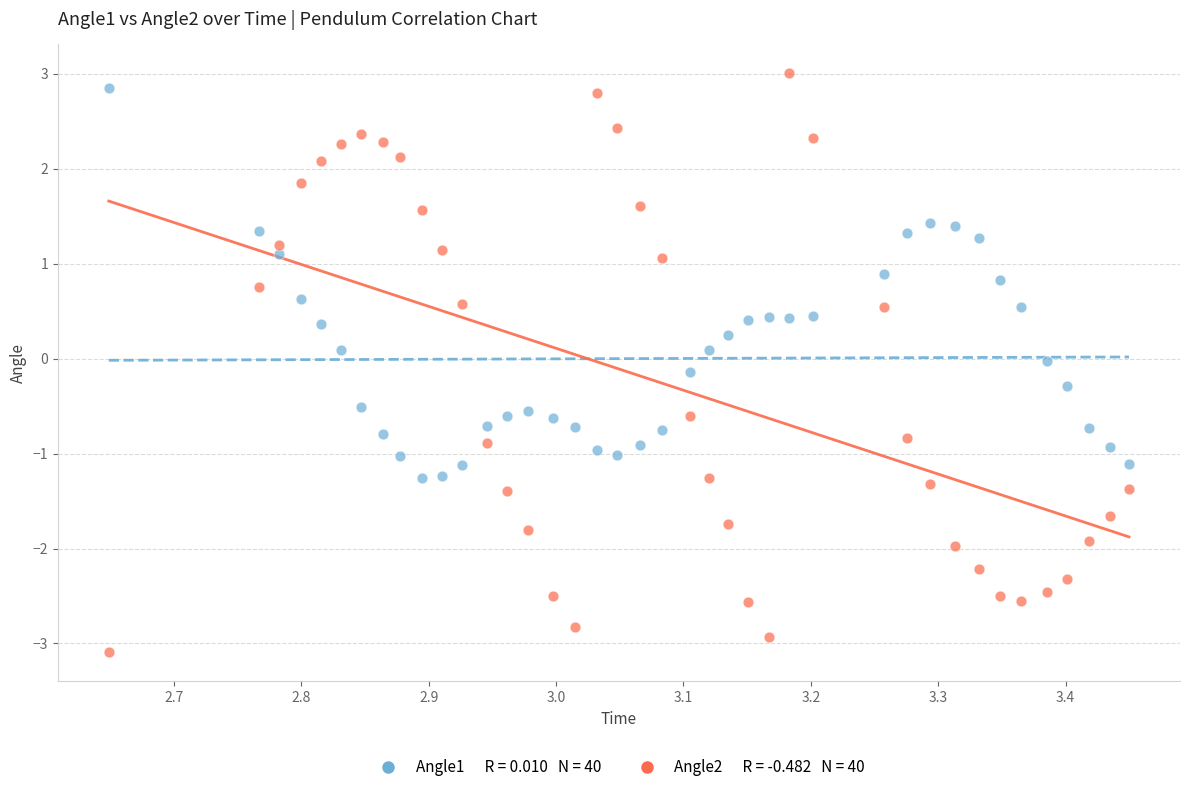

Across all data points, what is the range of Y values (max minus min)?

6.1